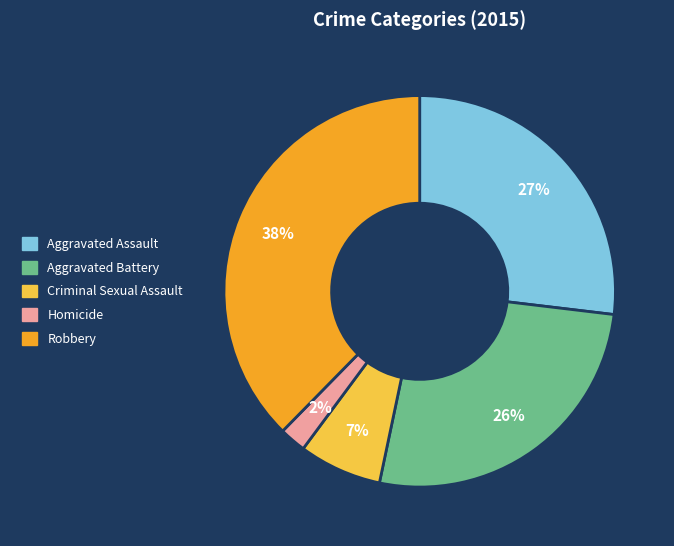

Is there a majority slice in this chart?

No